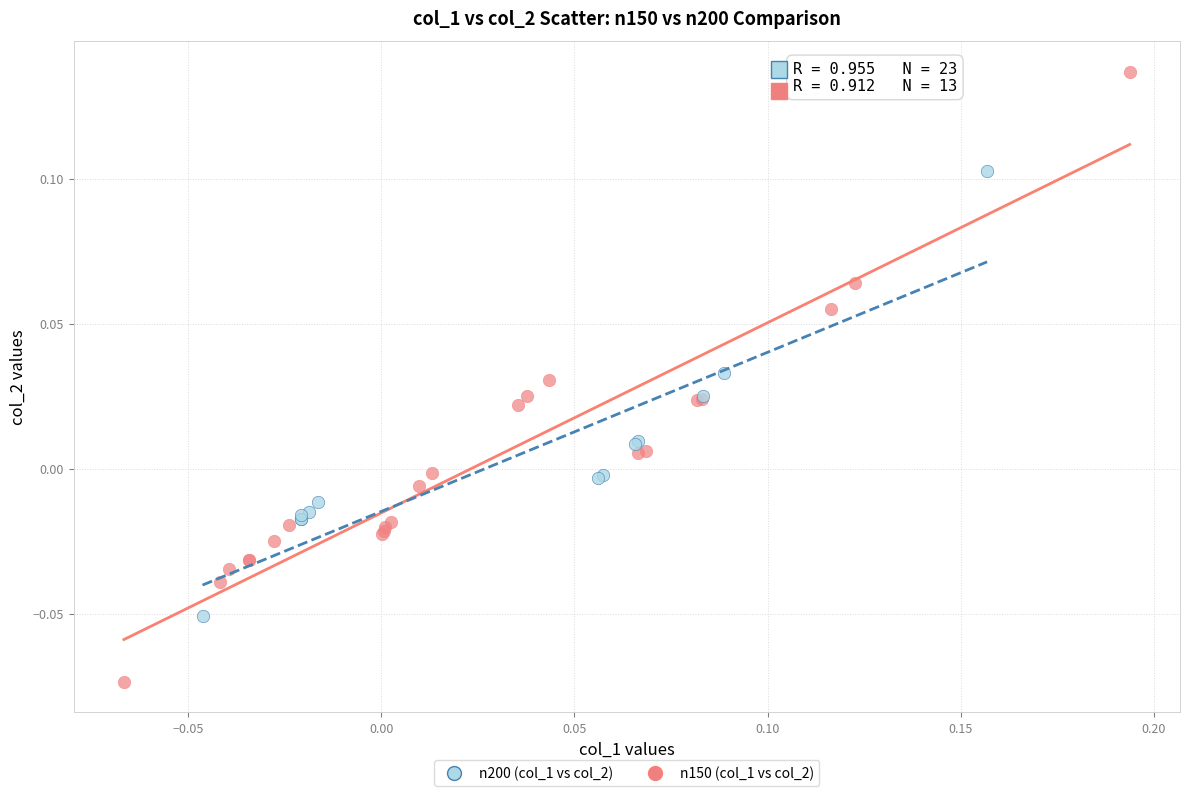

Which series reaches the maximum Y coordinate?

n150 (col_1 vs col_2)